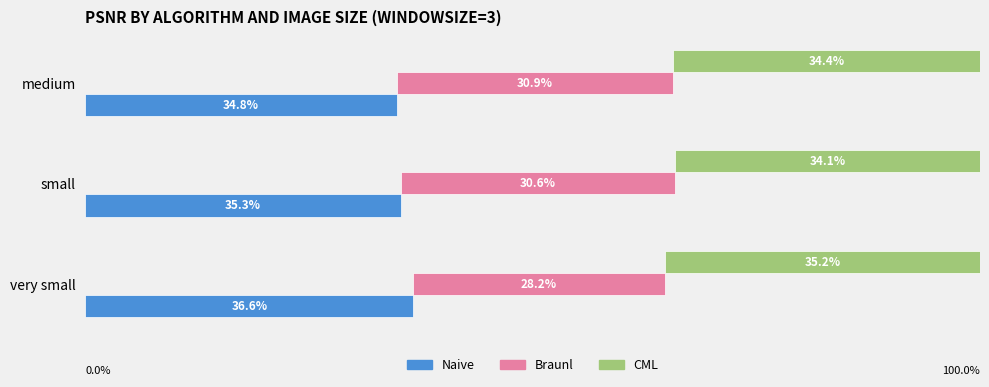

Count the number of categories in the chart.

3